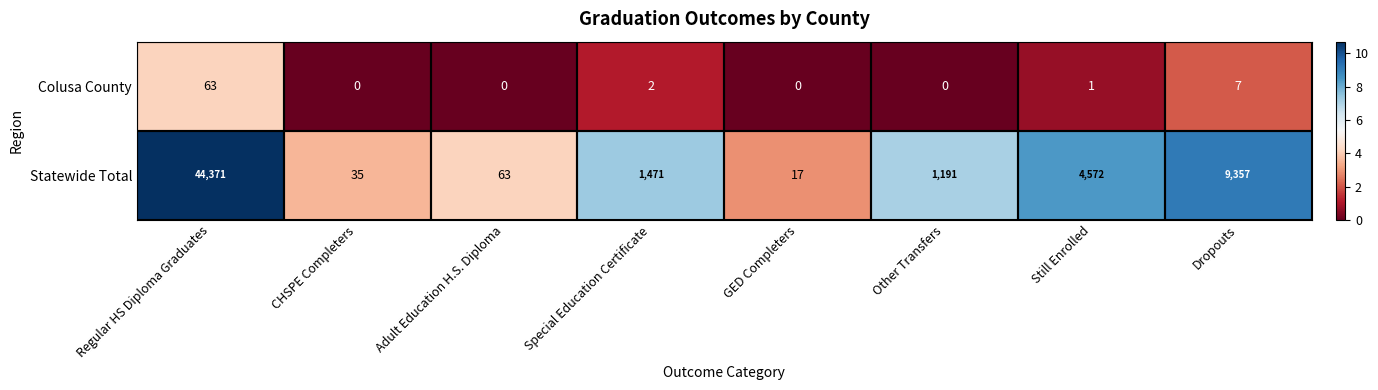

At how many categories does at least one series exceed 10?

8